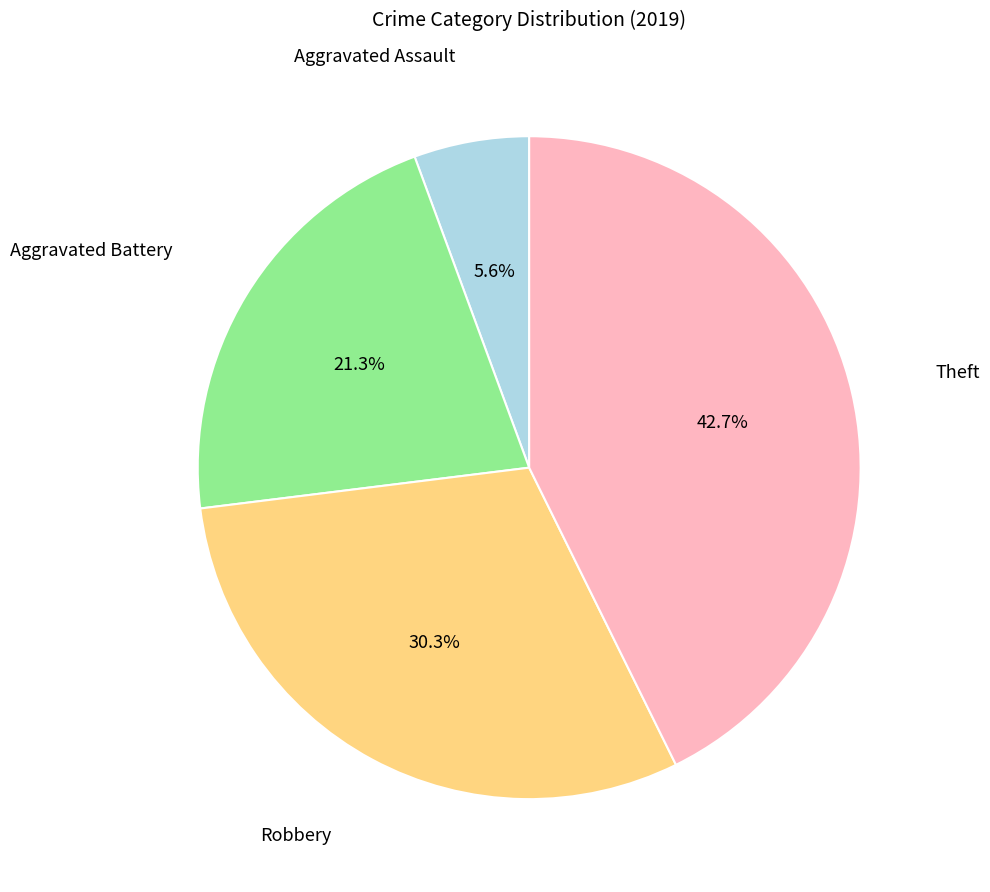

Count the number of slices in the pie.

4